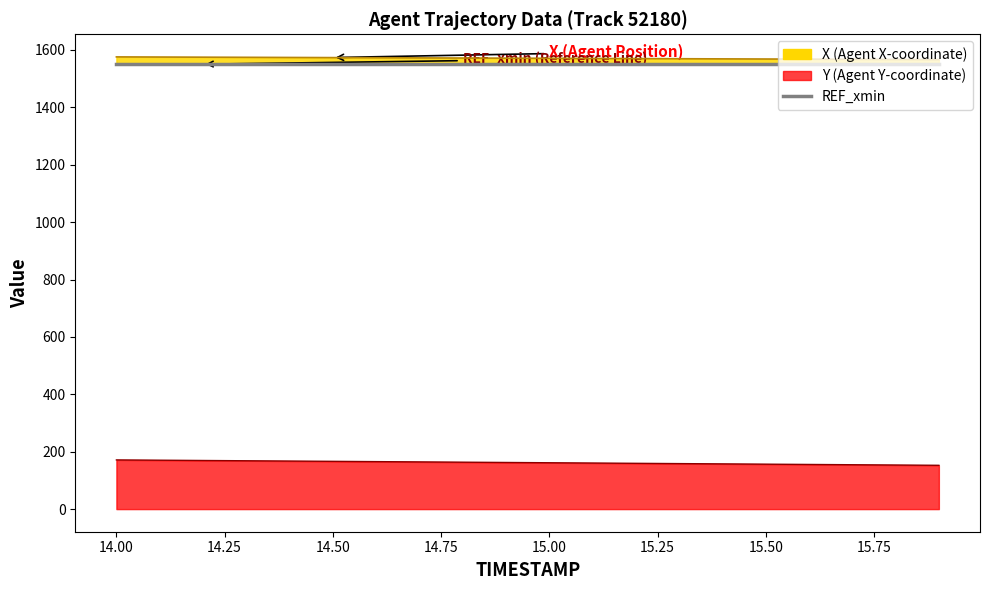

Reading left to right, what are all the values shown in this chart?

X: 14.0=1575.7	14.1=1575.2	14.2=1574.8	14.3=1574.3	14.4=1573.8	14.5=1573.3	14.6=1572.8	14.7=1572.3	14.8=1571.8	14.9=1571.3	15.0=1570.8	15.1=1570.3	15.2=1569.8	15.3=1569.3	15.4=1568.8	15.5=1568.4	15.6=1567.9	15.7=1567.4	15.8=1566.9	15.9=1566.4
Y: 14.0=171.4	14.1=170.4	14.2=169.4	14.3=168.4	14.4=167.5	14.5=166.5	14.6=165.5	14.7=164.5	14.8=163.5	14.9=162.5	15.0=161.5	15.1=160.6	15.2=159.6	15.3=158.6	15.4=157.6	15.5=156.6	15.6=155.6	15.7=154.6	15.8=153.6	15.9=152.7